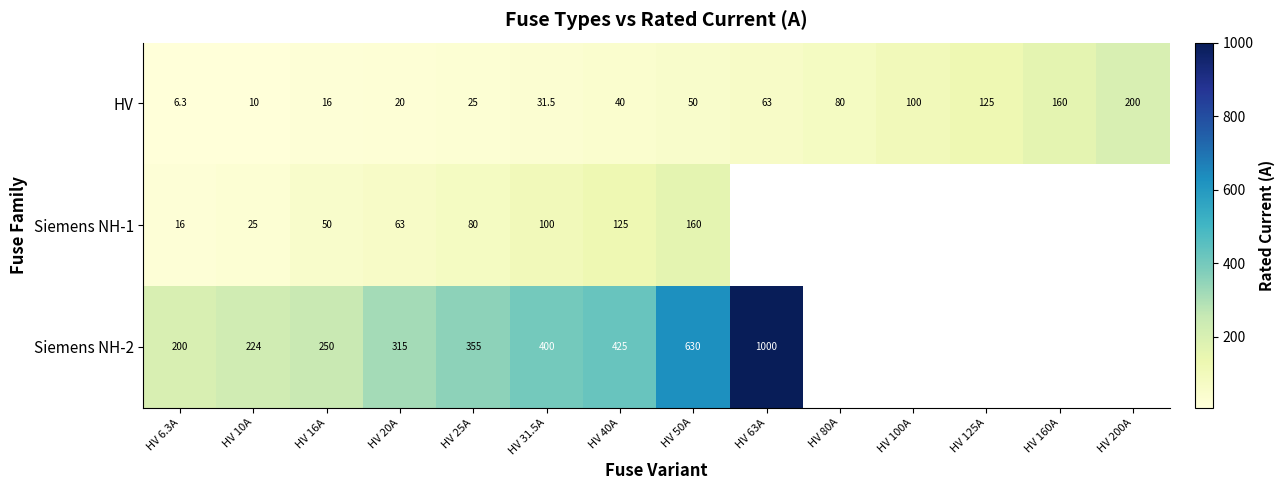

What is the highest value of the HV series?

200.0